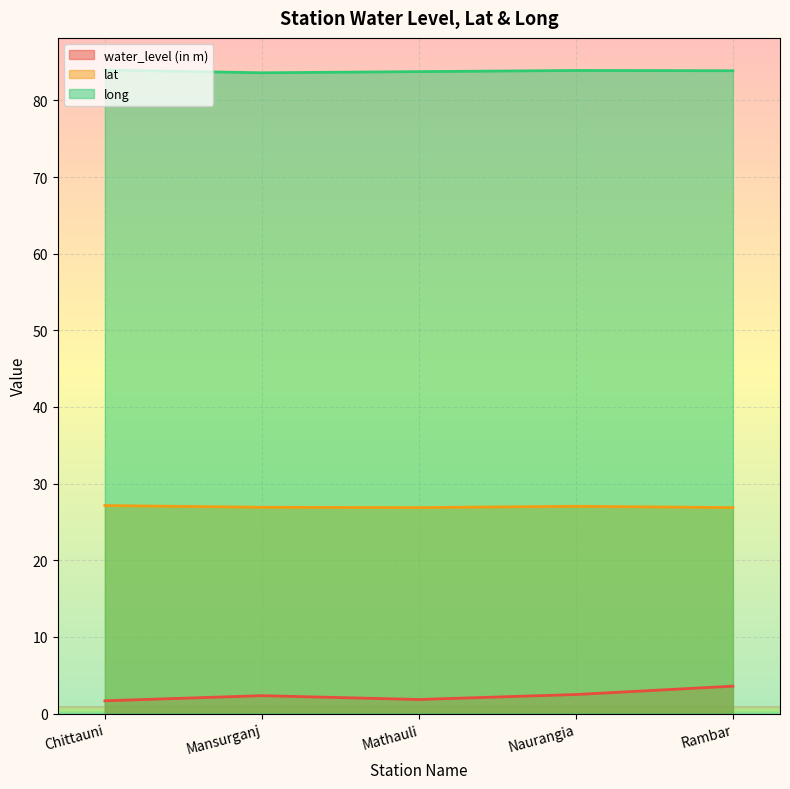

What is the difference between the second highest and minimum values in the water_level (in m) series?

0.8